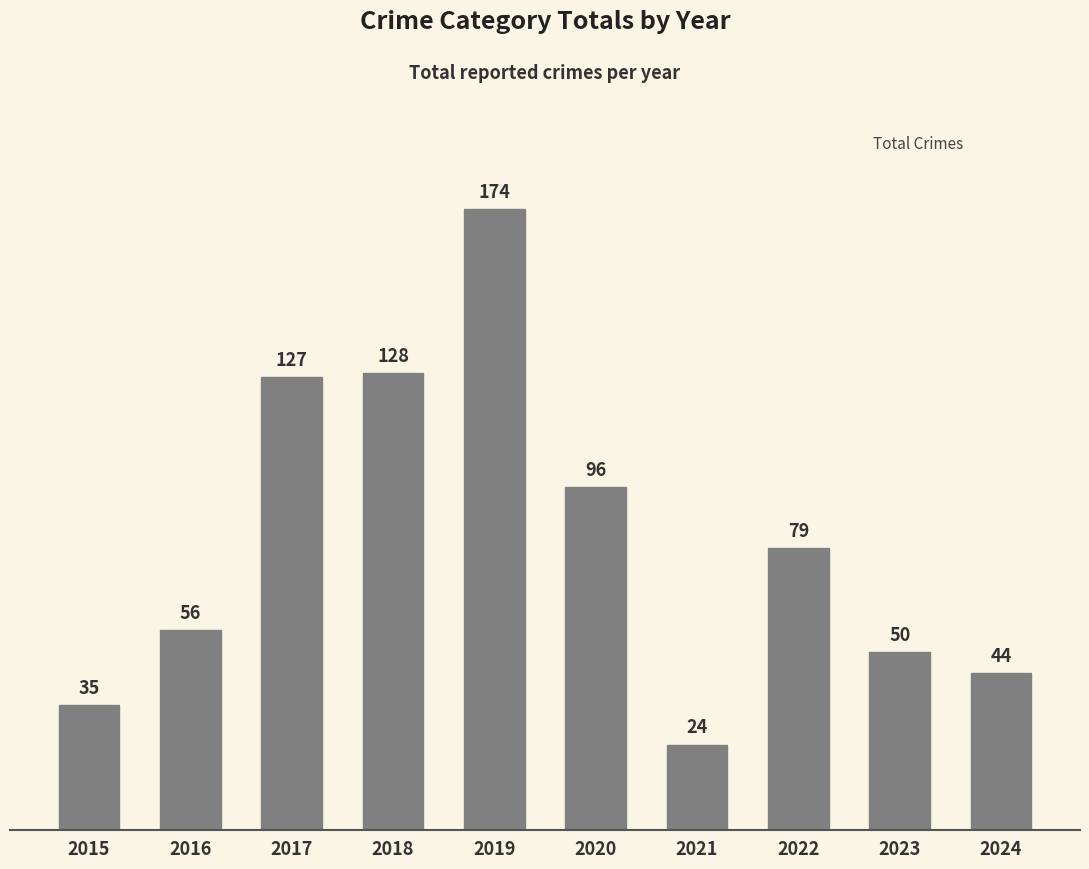

Reading right to left, extract all data points from this chart.

44	50	79	24	96	174	128	127	56	35